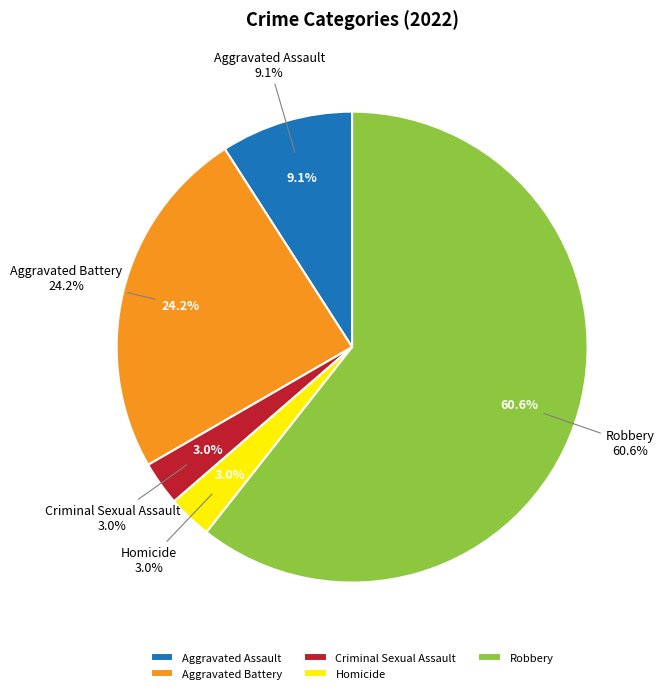

Rank the categories by value from highest to lowest.

Robbery, Aggravated Battery, Aggravated Assault, Criminal Sexual Assault, Homicide